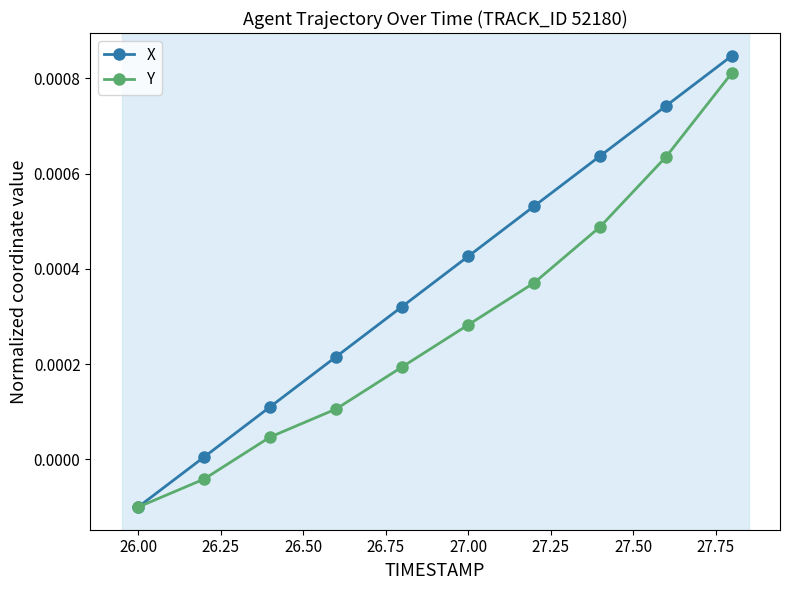

Which series has the widest spread of values?

X